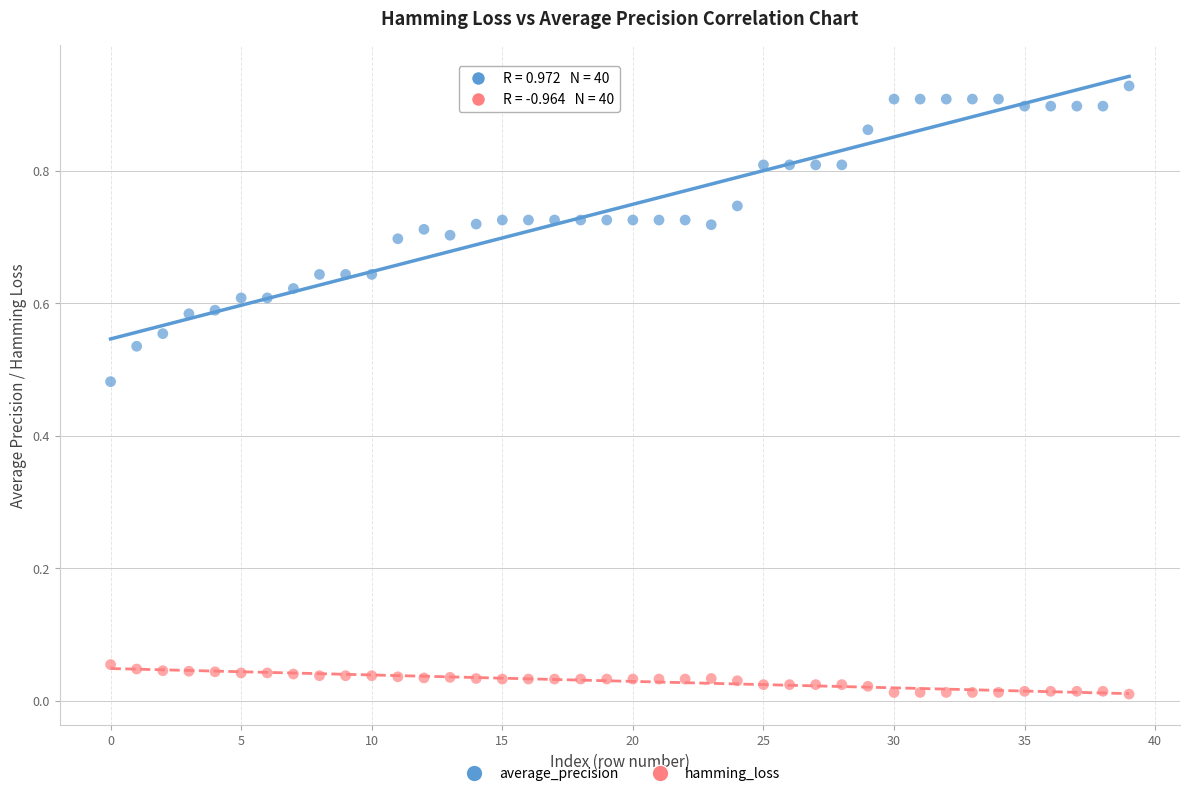

Which series contains the highest Y value?

average_precision